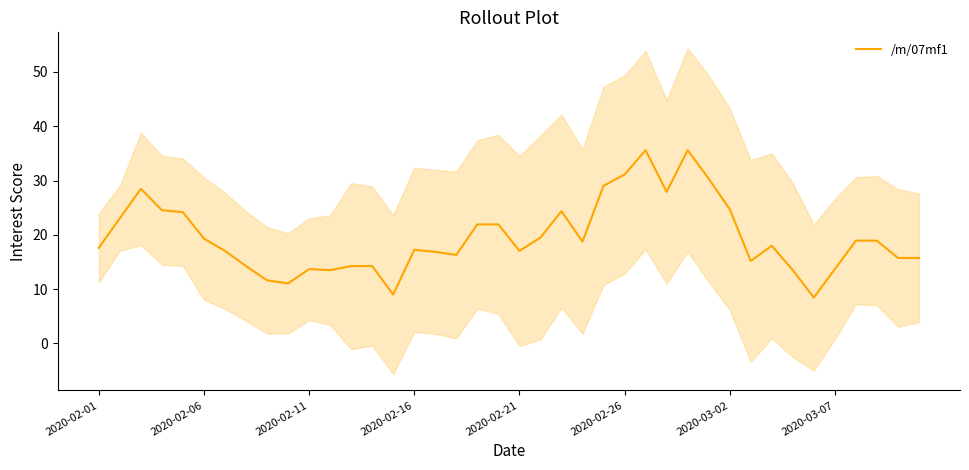

Is it true that /m/07mf1 equals 17.0 at 2020-02-21?

True